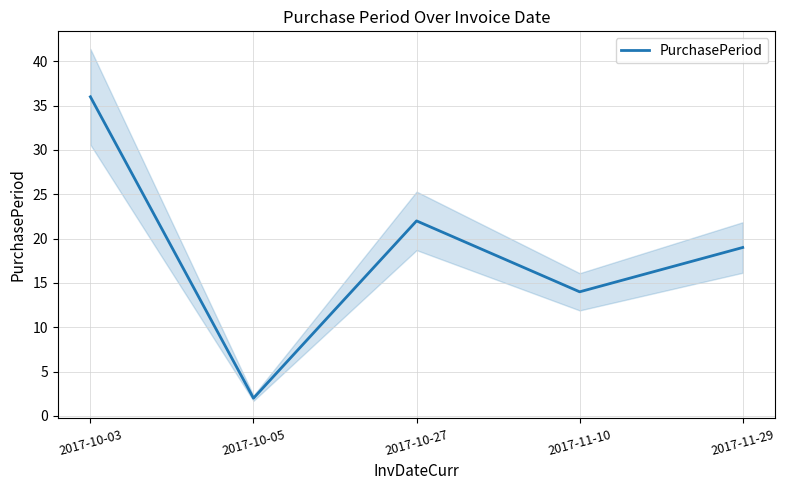

At which label does the data first exceed 19?

2017-10-03